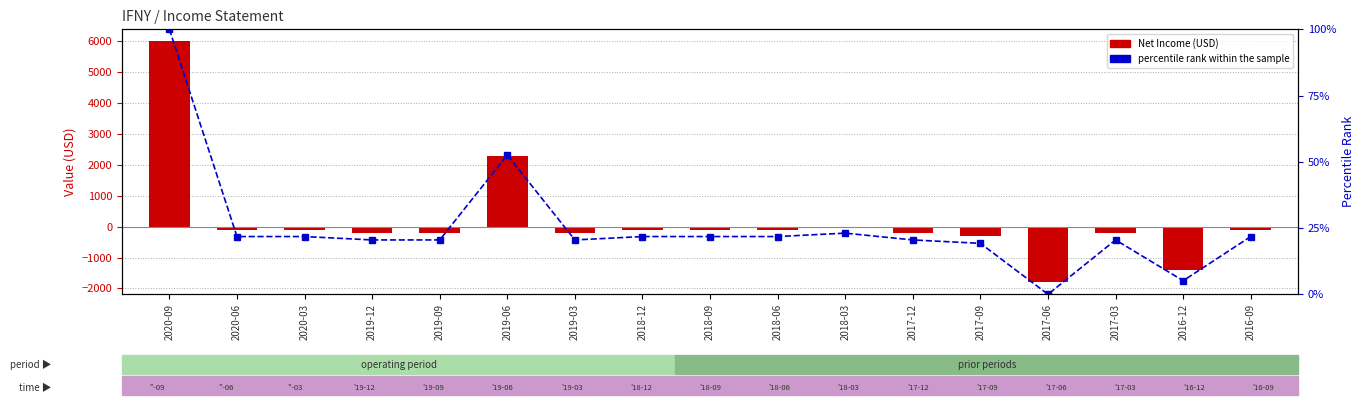

At which category is the sum across all series the highest?

2020-09